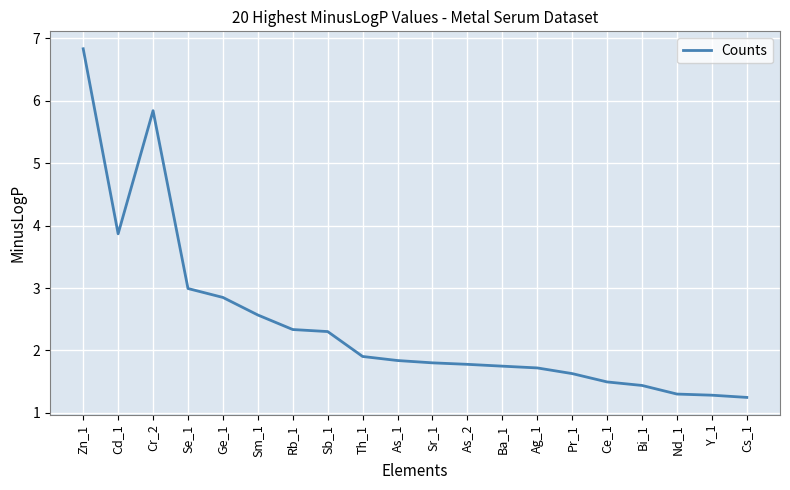

The value at As_1 is 1.8. True or false?

True